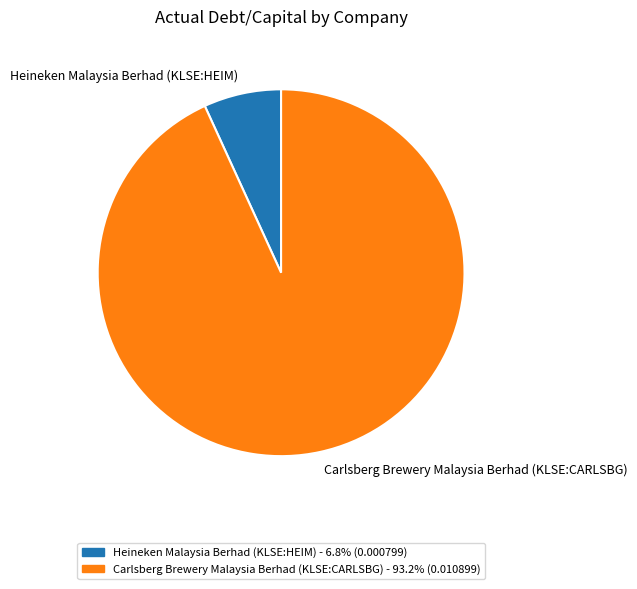

What is the smallest slice in the pie chart?

Heineken Malaysia Berhad (KLSE:HEIM)